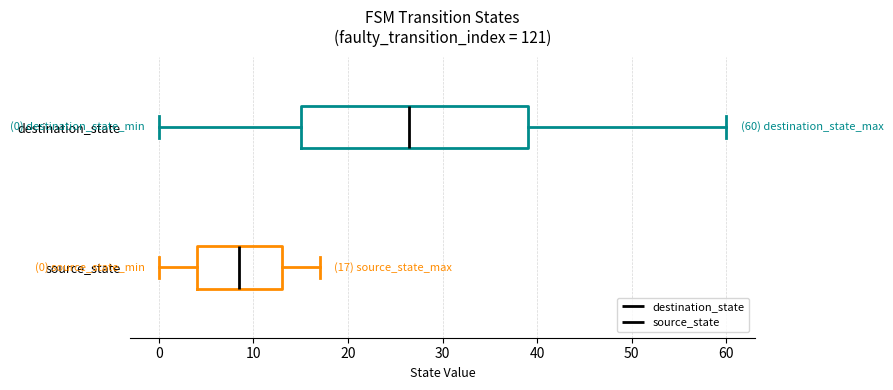

Which box is the widest, from its left edge to its right edge?

destination_state